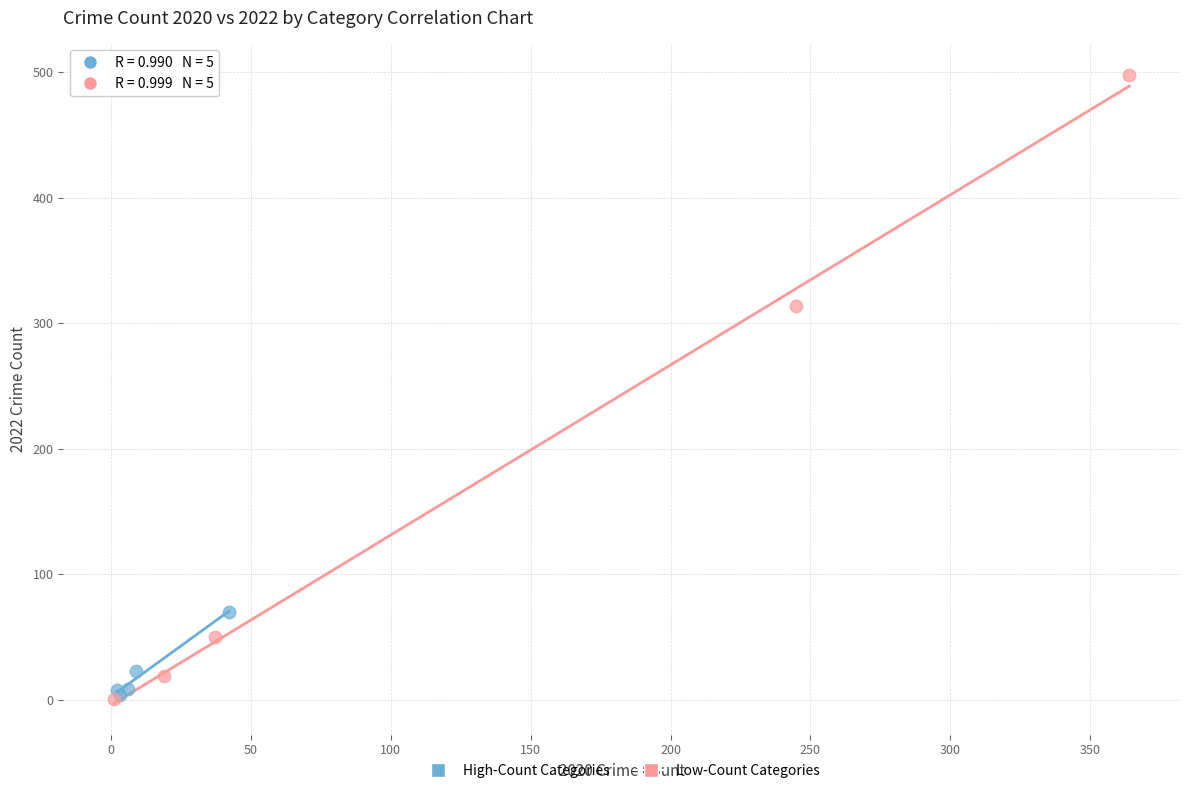

Which series contains the highest Y value?

Low-Count Categories